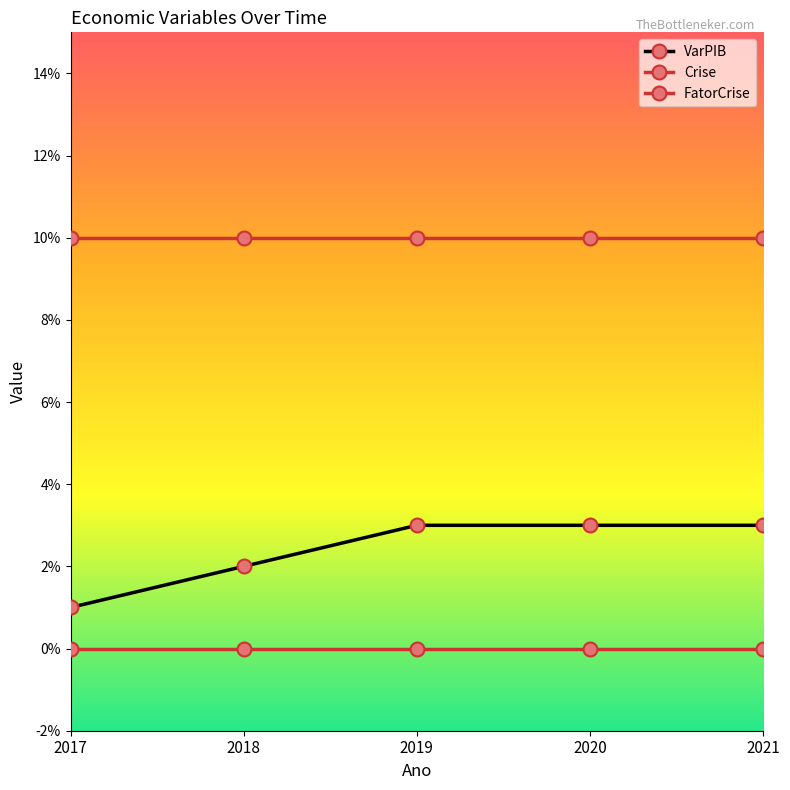

What is the value of the FatorCrise point at the 1st from the left?

0.1